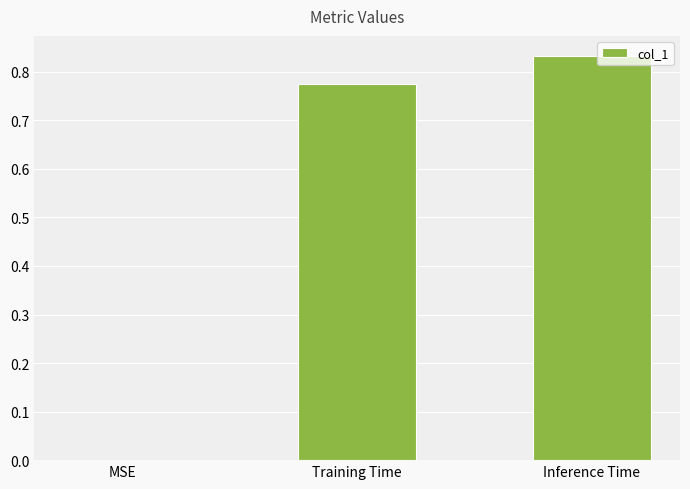

At which category does the chart reach its peak across all series?

Inference Time